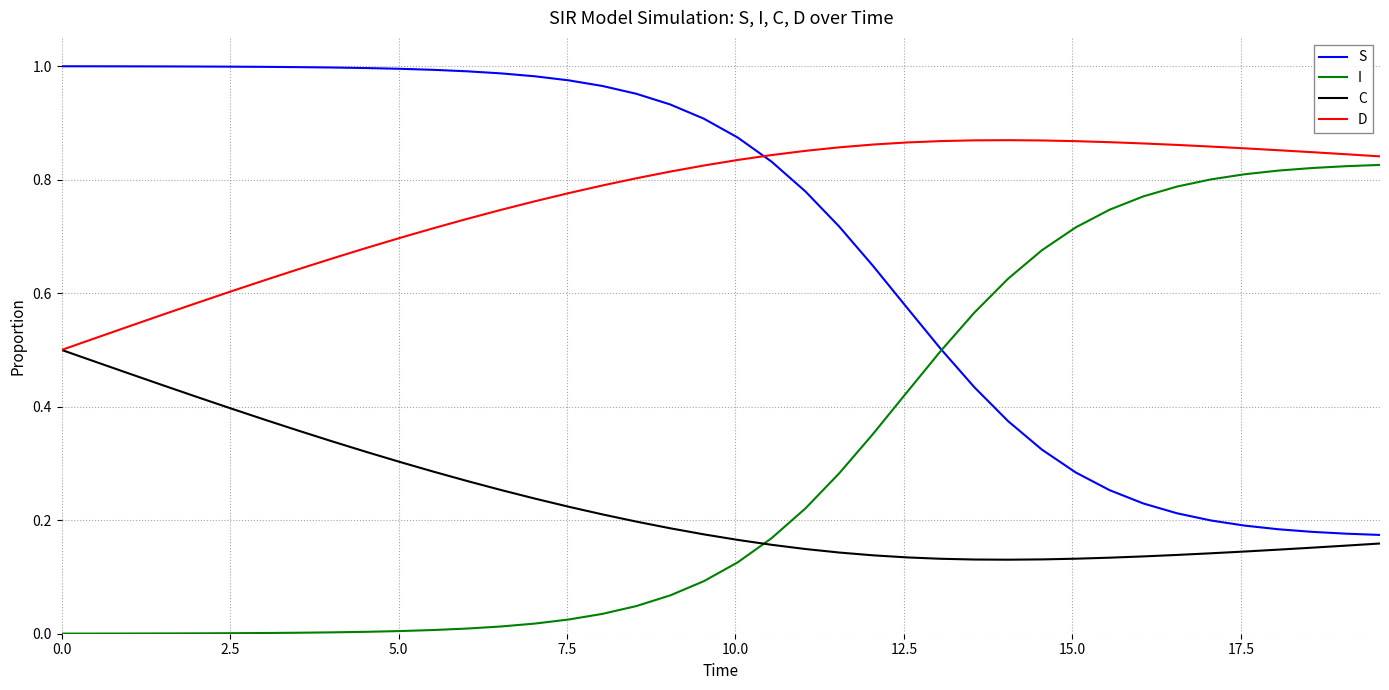

Which series ends up on top after the final intersection of S and D?

D